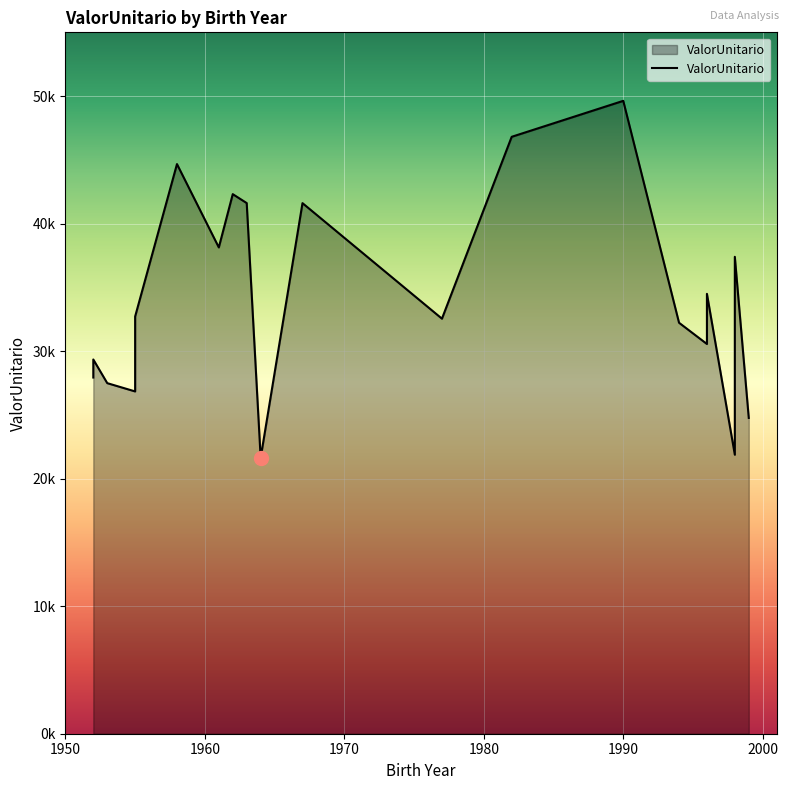

At which label is the value closest to 35631?

1996